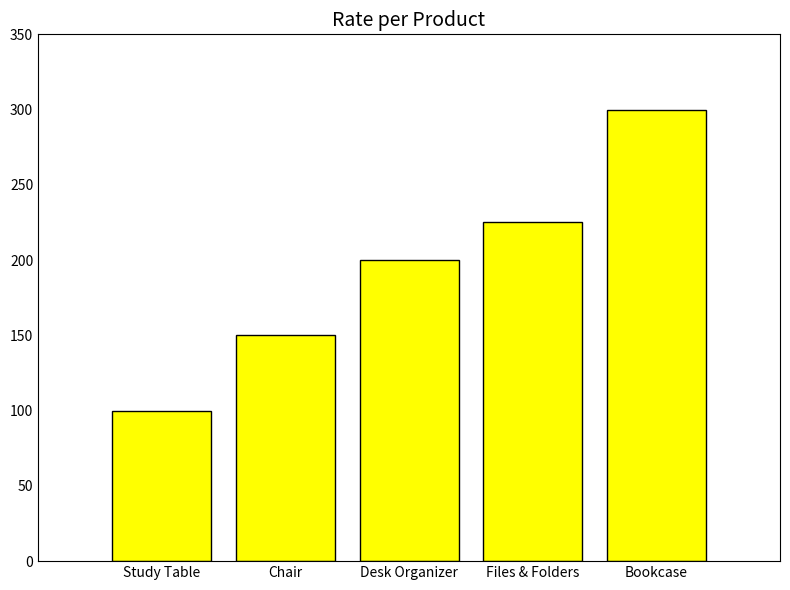

Reading left to right, what are all the values shown in this chart?

Study Table=100	Chair=150	Desk Organizer=200	Files & Folders=225	Bookcase=300